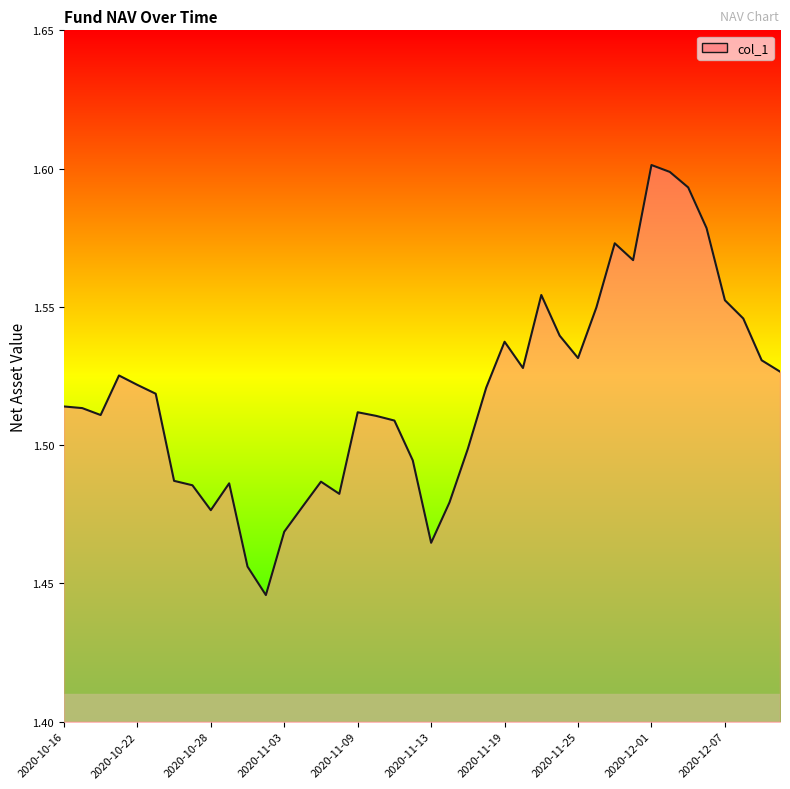

Reading left to right, what are all the values shown in this chart?

1.5	1.5	1.5	1.5	1.5	1.5	1.5	1.5	1.5	1.5	1.5	1.4	1.5	1.5	1.5	1.5	1.5	1.5	1.5	1.5	1.5	1.5	1.5	1.5	1.5	1.5	1.6	1.5	1.5	1.5	1.6	1.6	1.6	1.6	1.6	1.6	1.6	1.5	1.5	1.5